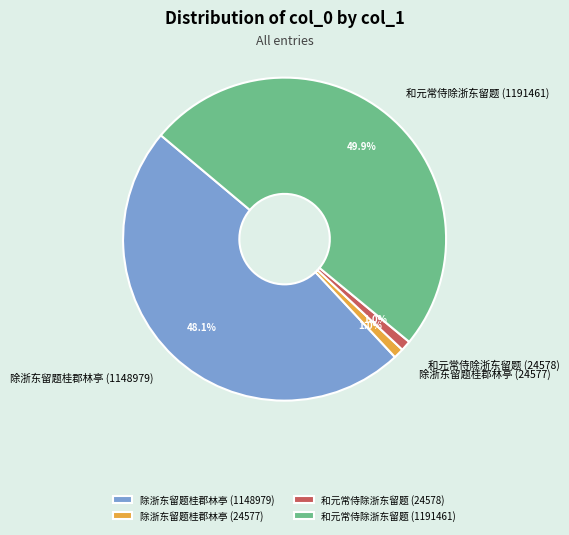

Does 除浙东留题桂郡林亭 (24577) account for over 50% of the chart?

No